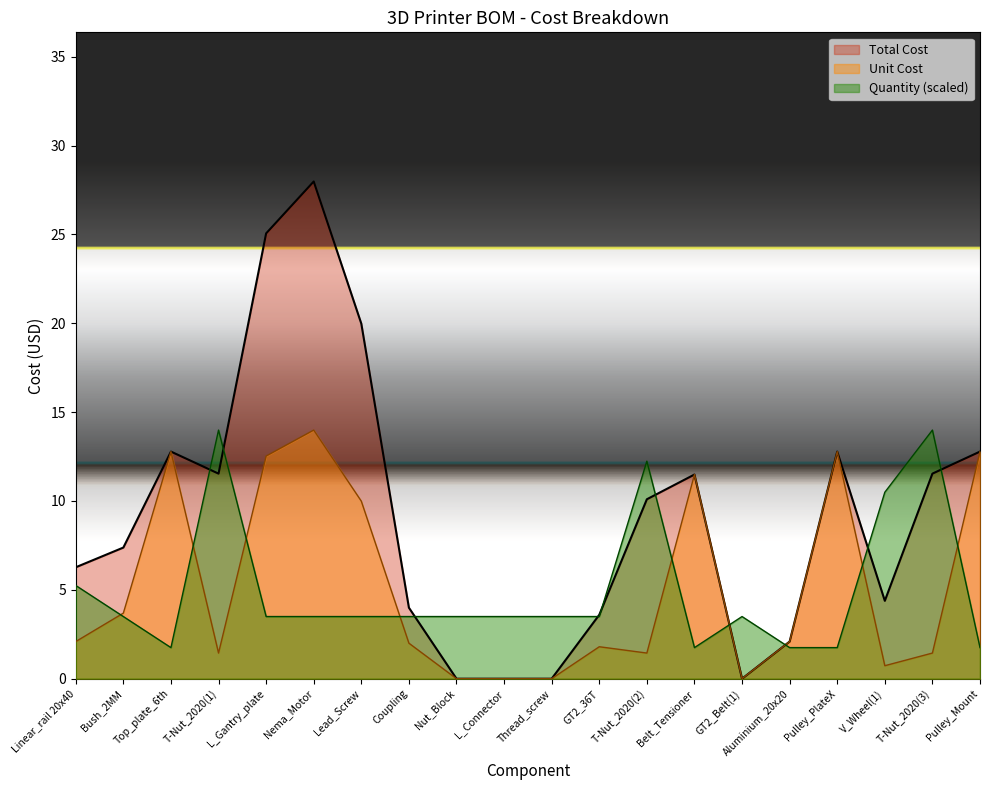

Which label corresponds to the smallest value in the chart?

Nut_Block